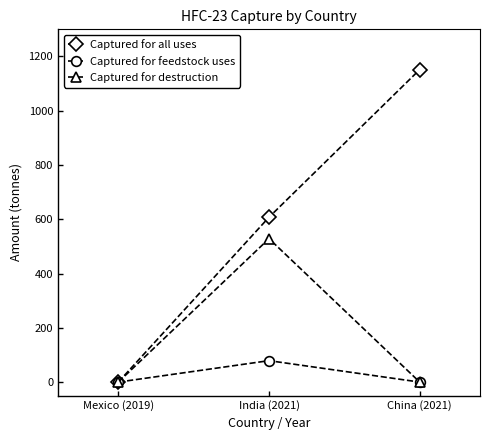

Reading left to right, what are all the values shown in this chart?

Captured for all uses: Mexico (2019)=0.0	India (2021)=607.6	China (2021)=1151.7
Captured for feedstock uses: Mexico (2019)=0.0	India (2021)=79.0	China (2021)=0.0
Captured for destruction: Mexico (2019)=0.0	India (2021)=528.6	China (2021)=0.0